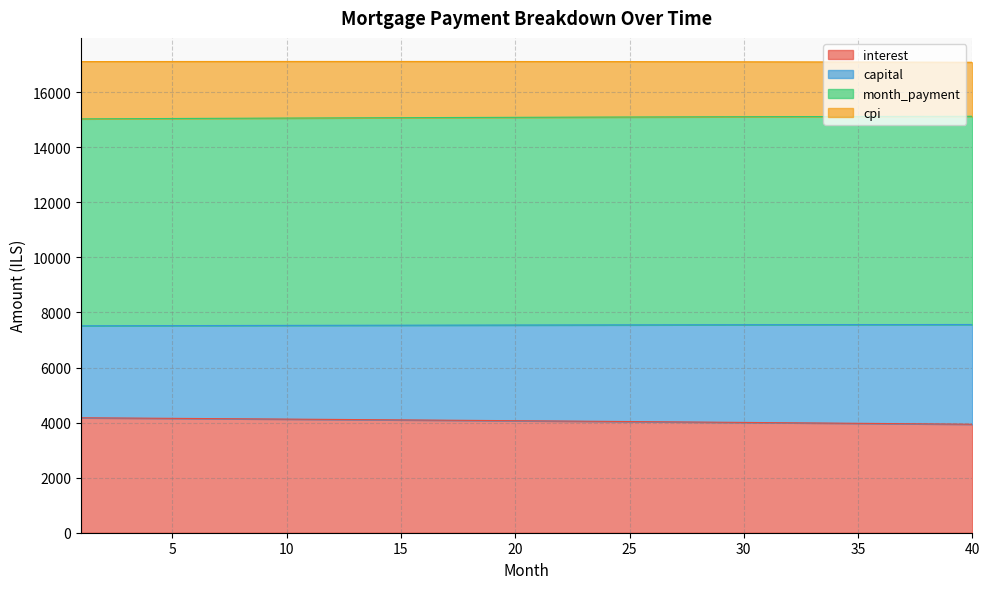

What is the average value of the interest series?

4062.8